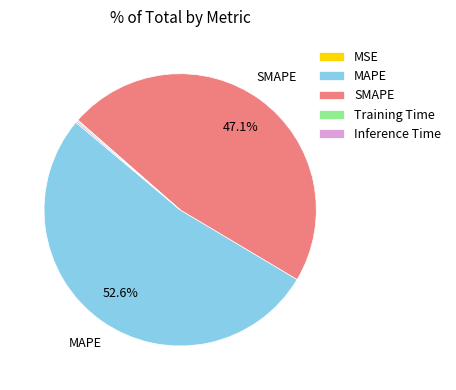

What percentage is NOT represented by SMAPE?

52.9%